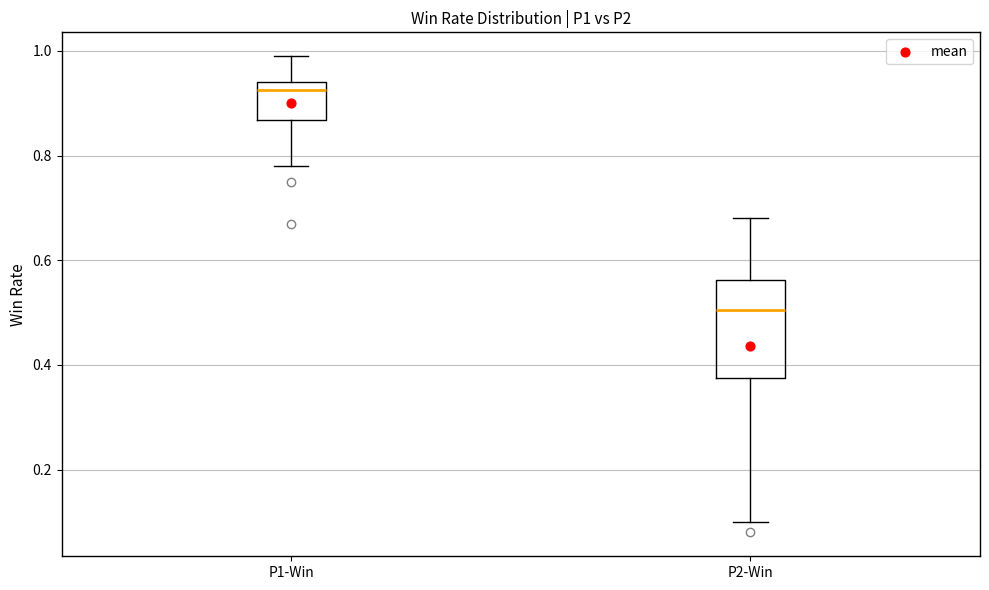

Where does the lower whisker of the box for P2-Win end on the y-axis? The values are not printed on the chart, so give them approximately, as read against the axis.

0.10